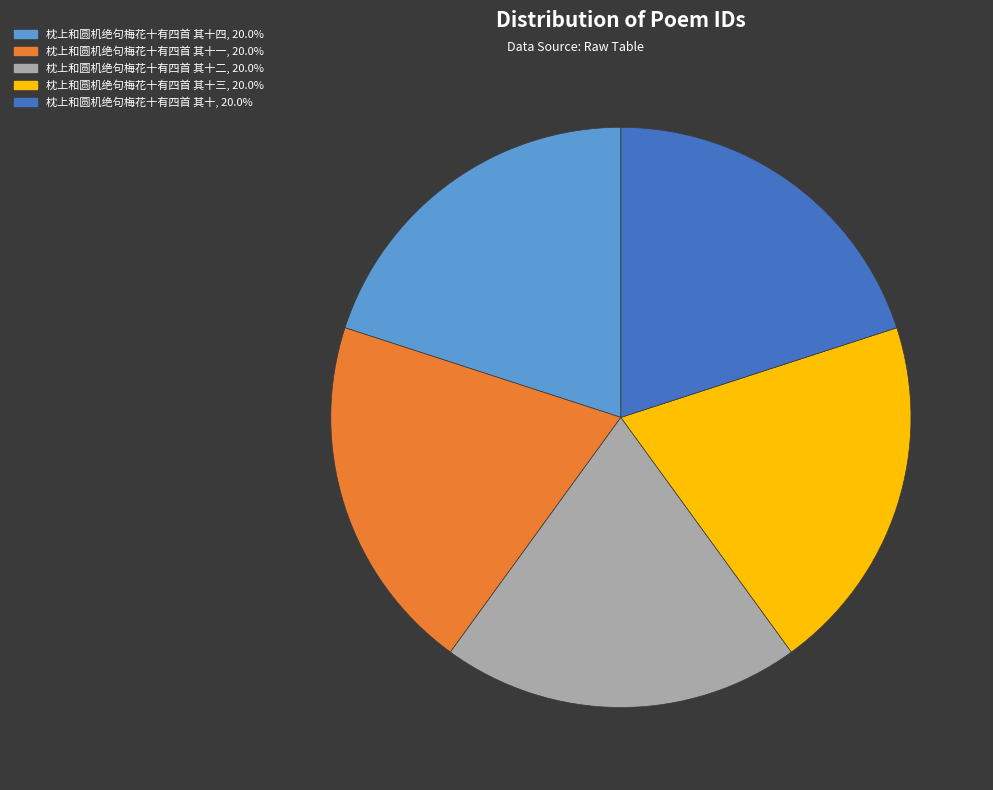

Is there any slice that represents more than half of the pie?

No